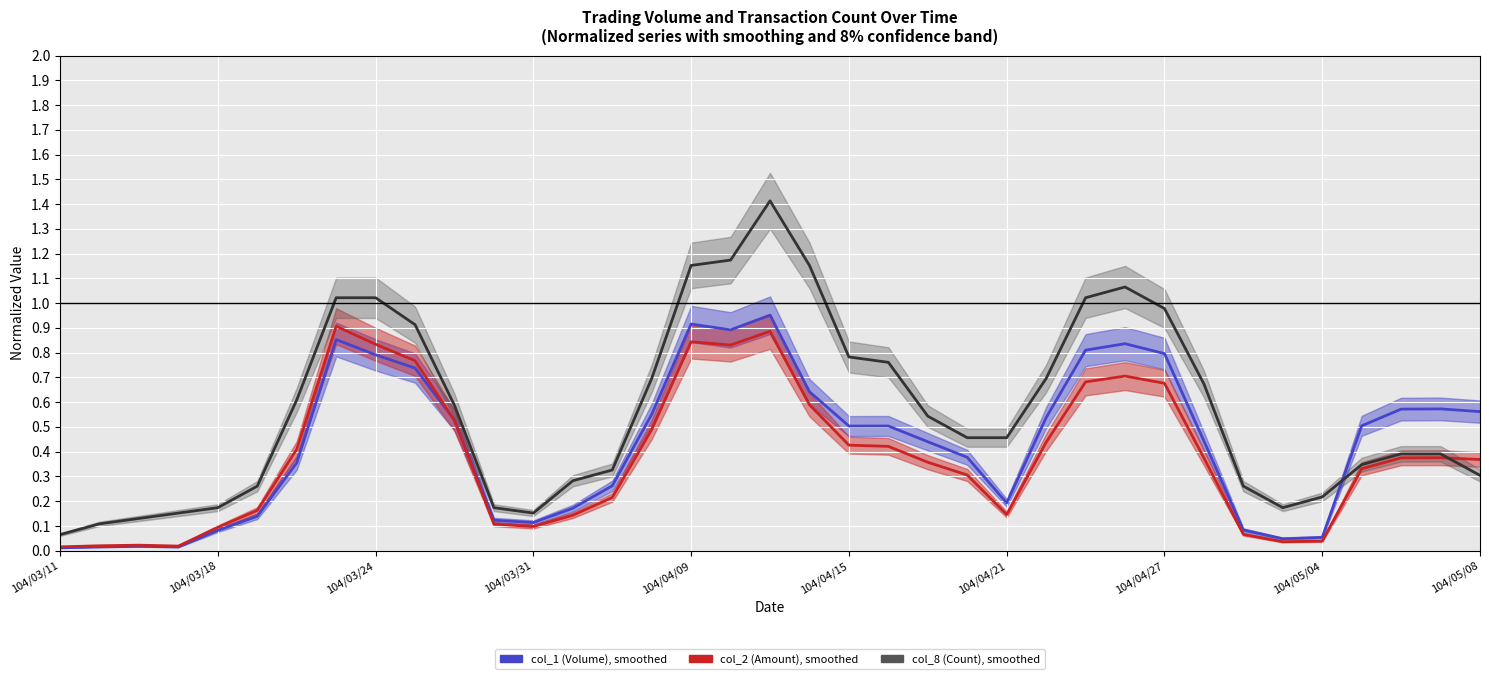

Reading right to left, what are all the values shown in this chart?

col_1 (Volume), smoothed: 0.6	0.6	0.6	0.5	0.1	0.0	0.1	0.4	0.8	0.8	0.8	0.5	0.2	0.4	0.4	0.5	0.5	0.6	1.0	0.9	0.9	0.6	0.3	0.2	0.1	0.1	0.5	0.7	0.8	0.9	0.4	0.1	0.1	0.0	0.0	0.0	0.0
col_2 (Amount), smoothed: 0.4	0.4	0.4	0.3	0.0	0.0	0.1	0.4	0.7	0.7	0.7	0.4	0.1	0.3	0.4	0.4	0.4	0.6	0.9	0.8	0.8	0.5	0.2	0.1	0.1	0.1	0.5	0.8	0.8	0.9	0.4	0.2	0.1	0.0	0.0	0.0	0.0
col_8 (Count), smoothed: 0.3	0.4	0.4	0.3	0.2	0.2	0.3	0.7	1.0	1.1	1.0	0.7	0.5	0.5	0.5	0.8	0.8	1.2	1.4	1.2	1.2	0.7	0.3	0.3	0.2	0.2	0.6	0.9	1.0	1.0	0.6	0.3	0.2	0.2	0.1	0.1	0.1